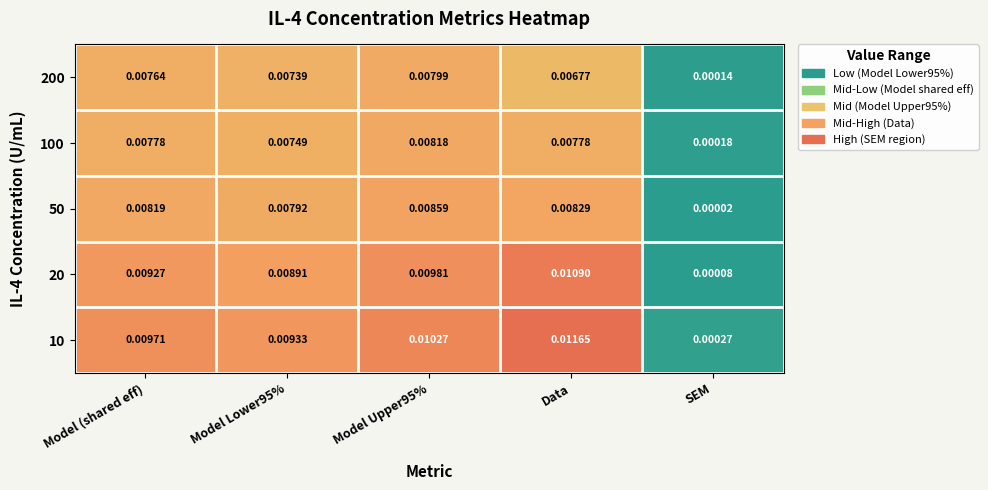

Which category has the lowest value across all series?

SEM